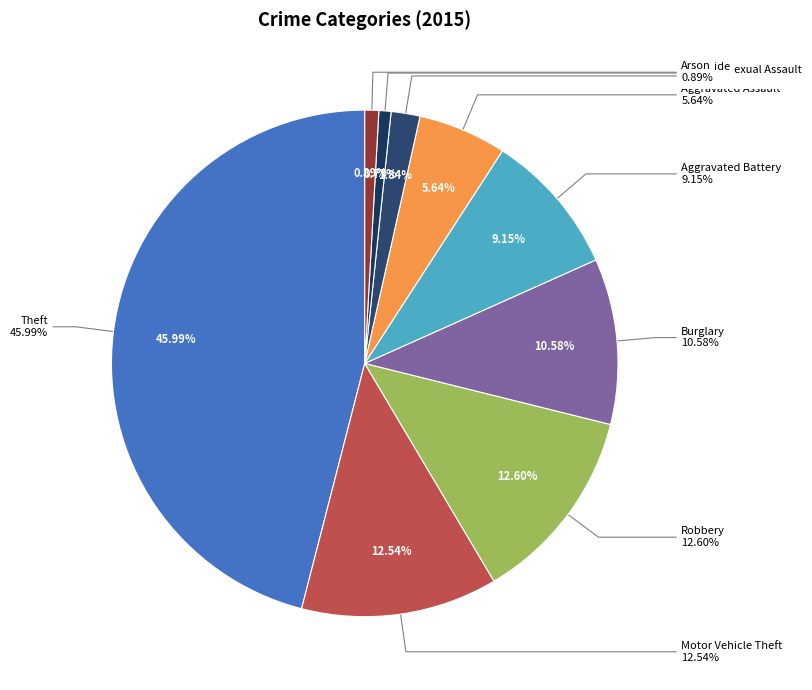

What percentage is the Aggravated Battery slice, to the nearest percent?

9%